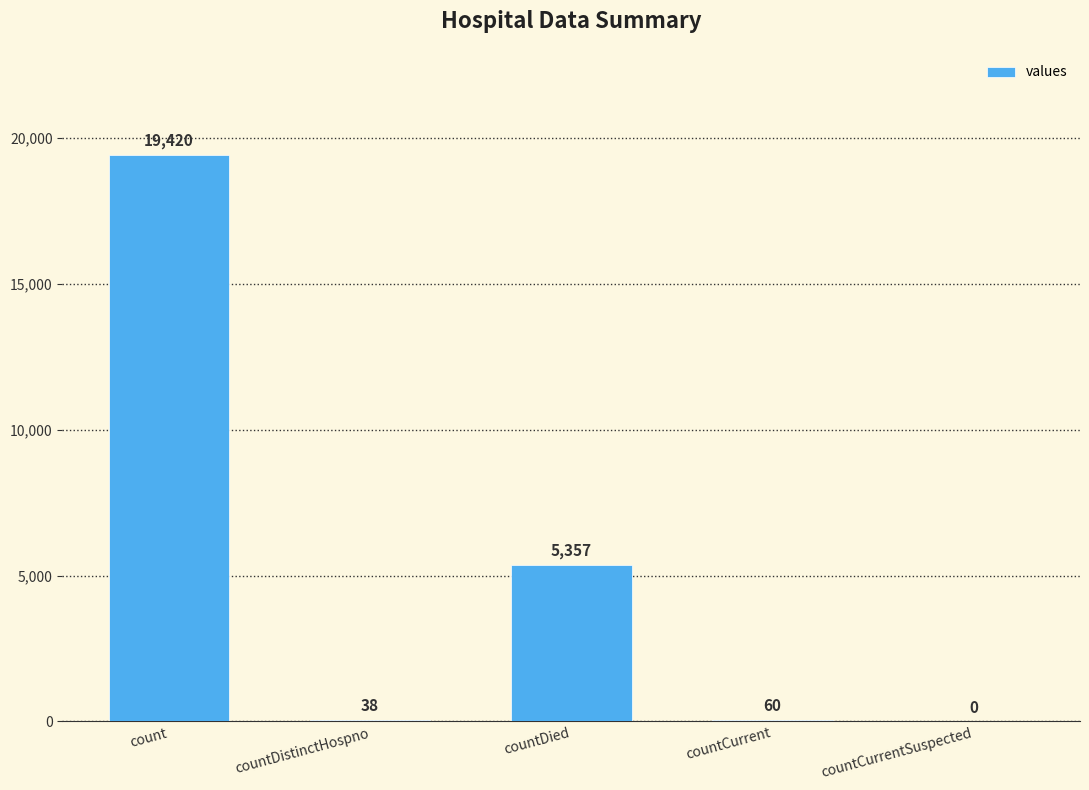

Reading left to right, what are all the values shown in this chart?

count=19420	countDistinctHospno=38	countDied=5357	countCurrent=60	countCurrentSuspected=0